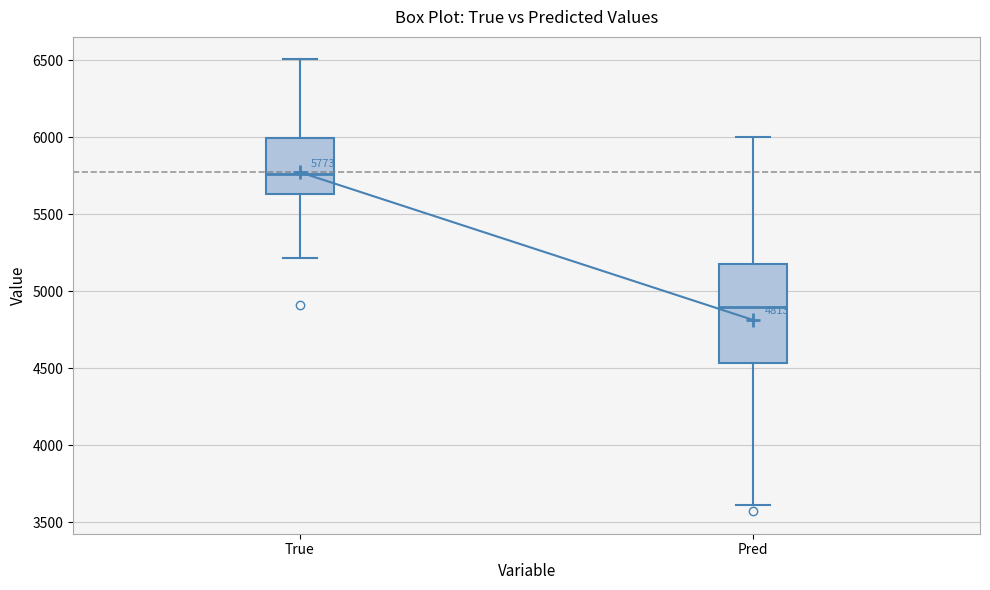

Comparing the boxes themselves (not the whiskers), which one is the tallest?

Pred